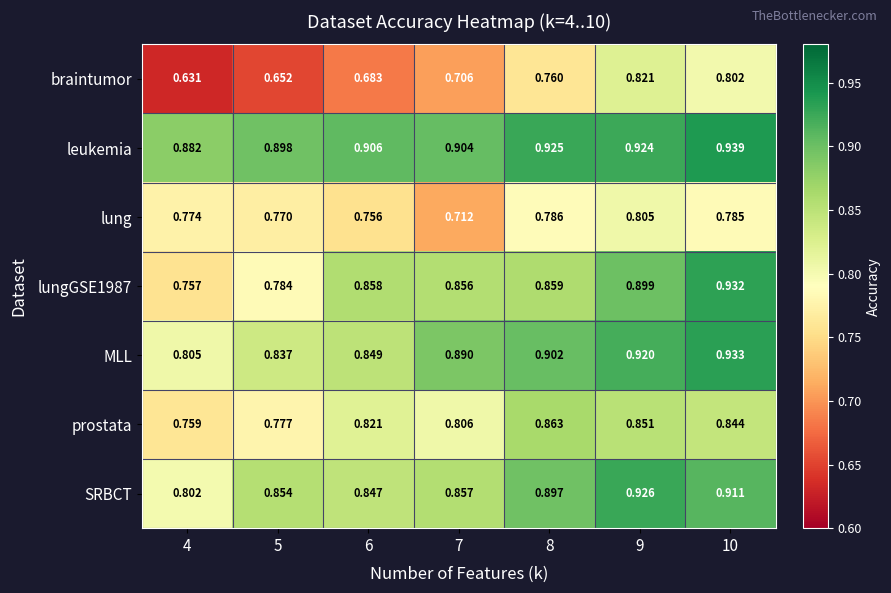

Which series changed the most between 8 and 9?

braintumor